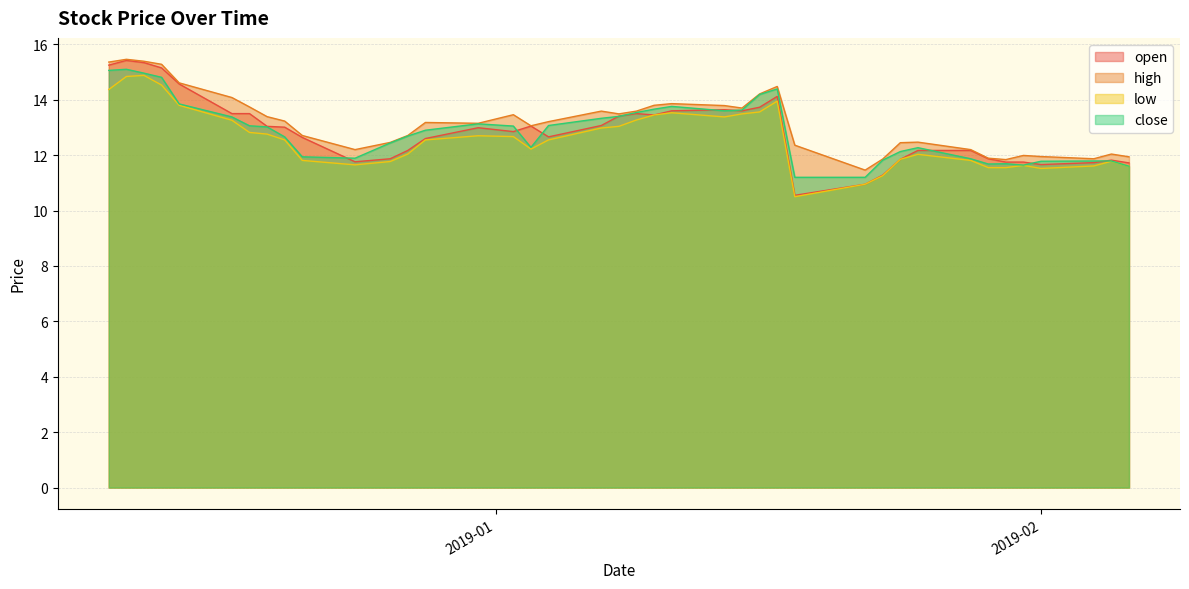

The value of close at 2018-12-10 is 26.9. True or false?

False